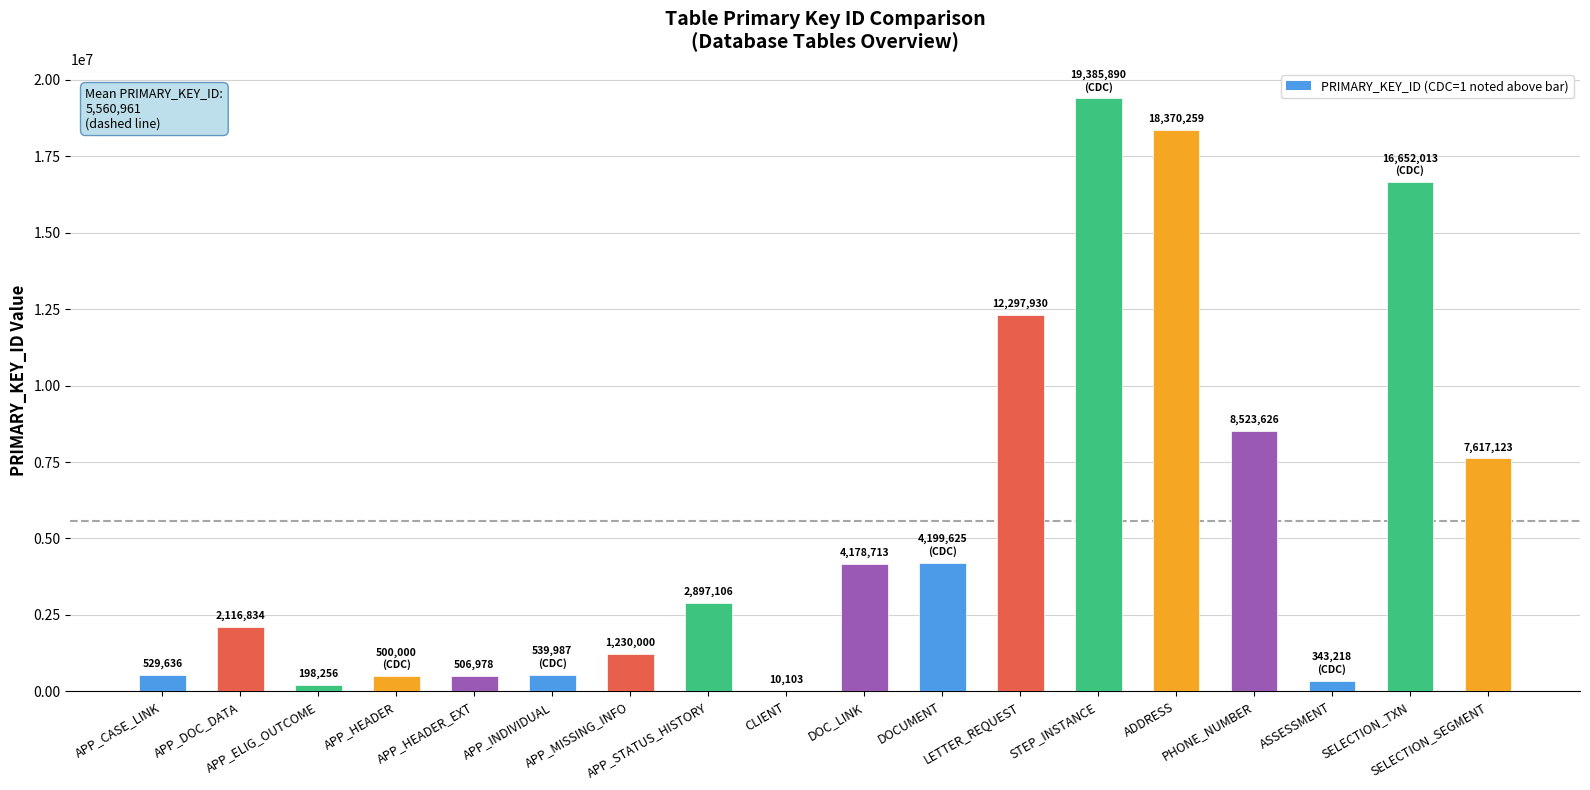

What is the sum of the values at APP_CASE_LINK and APP_STATUS_HISTORY?

3426742